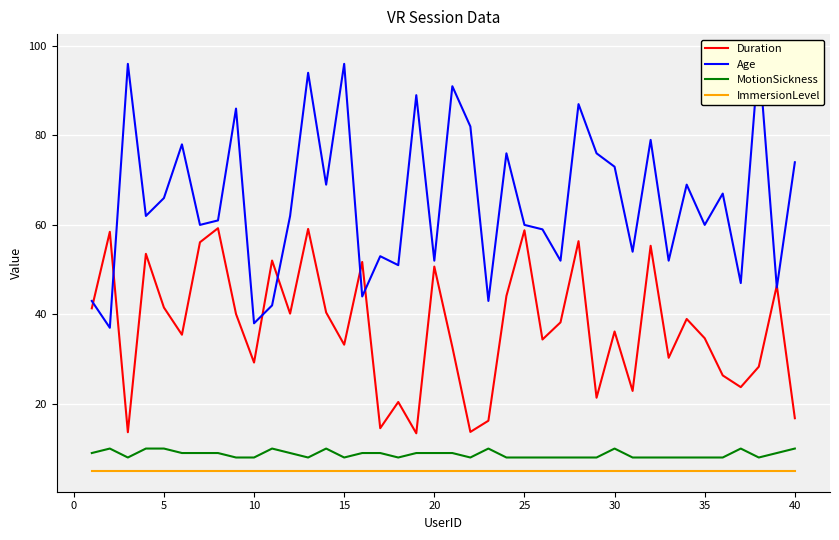

What is the lowest value of the Duration series?

13.4